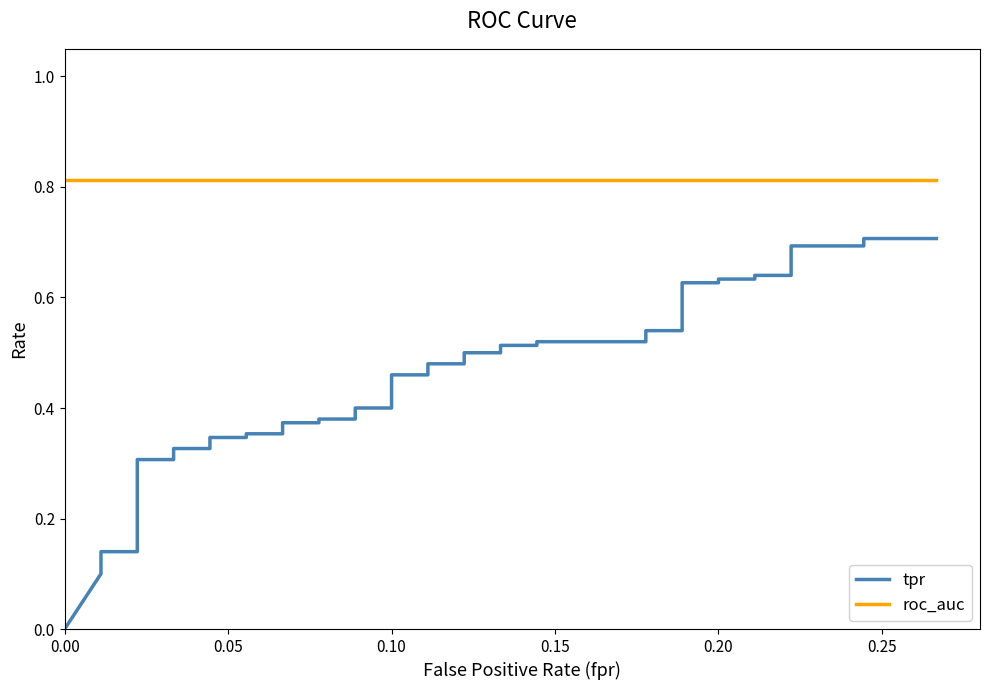

How many lines are shown in the chart?

2